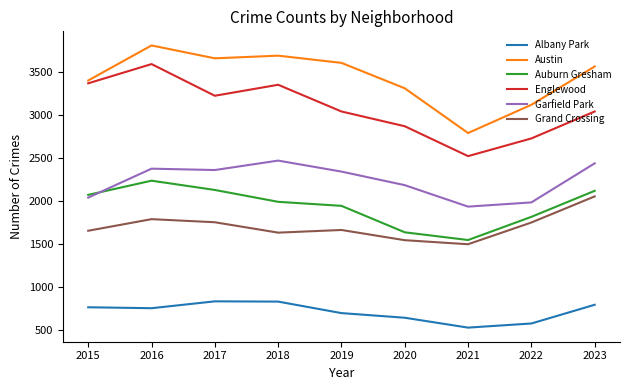

How many interior local valleys does the Auburn Gresham series have?

1